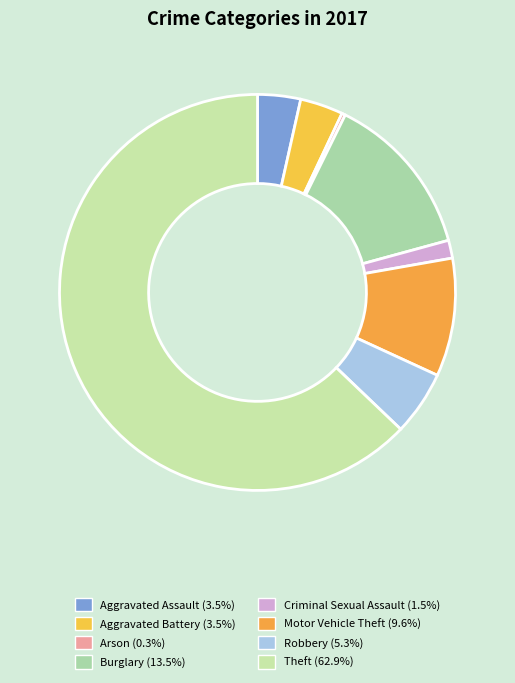

Is there any slice that represents more than half of the pie?

Yes